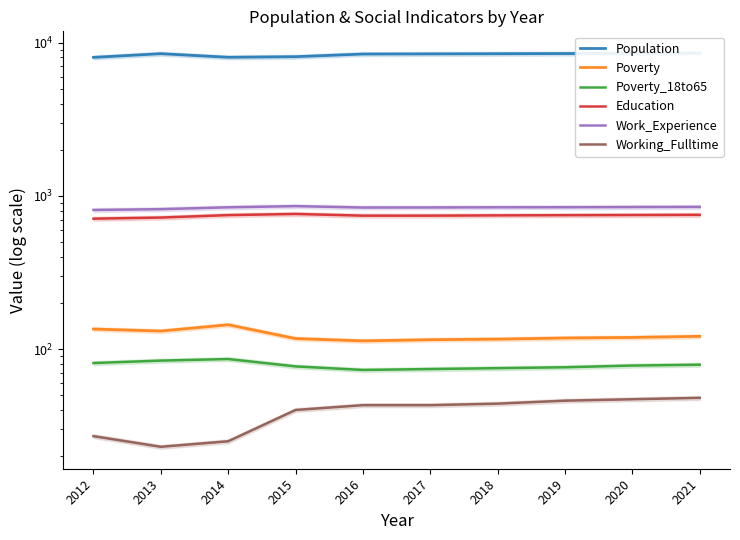

Is this an area chart (filled region under the line)?

No